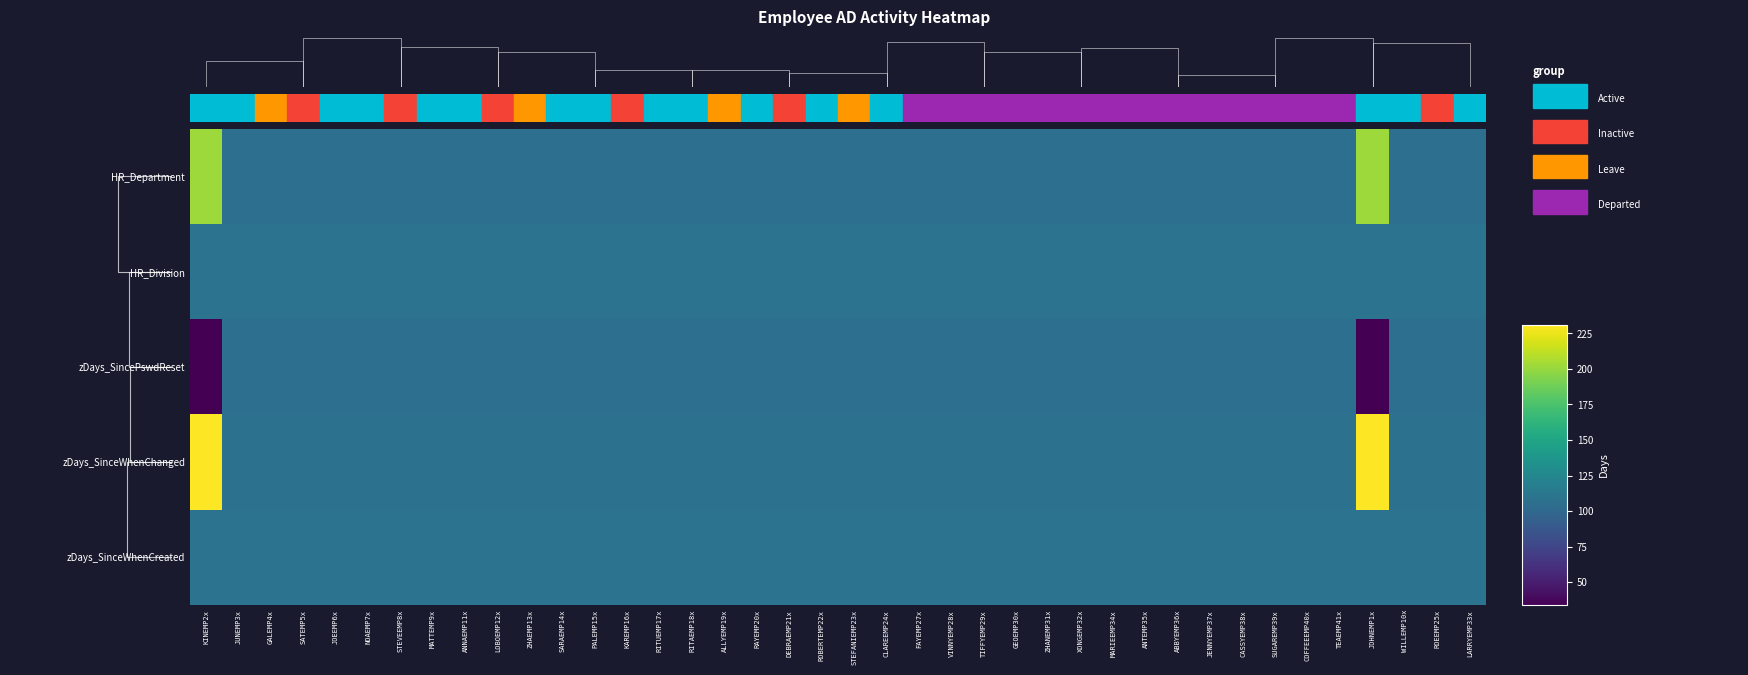

How many distinct data groups are displayed?

5